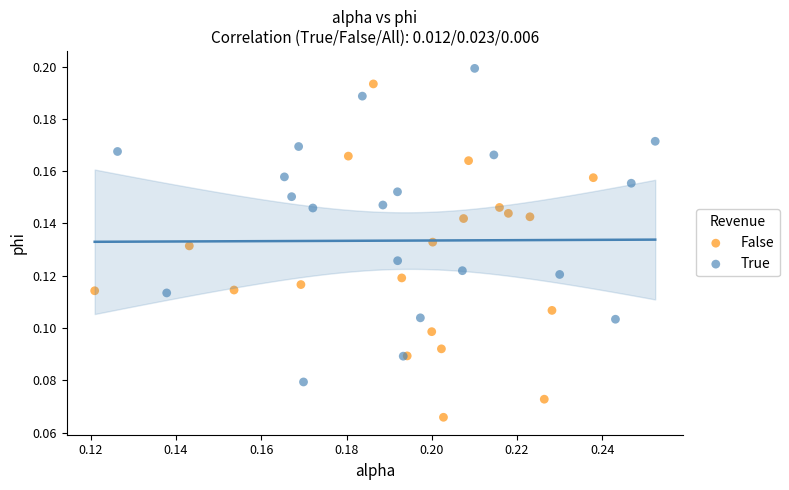

Which series has the largest Y range (max minus min)?

False